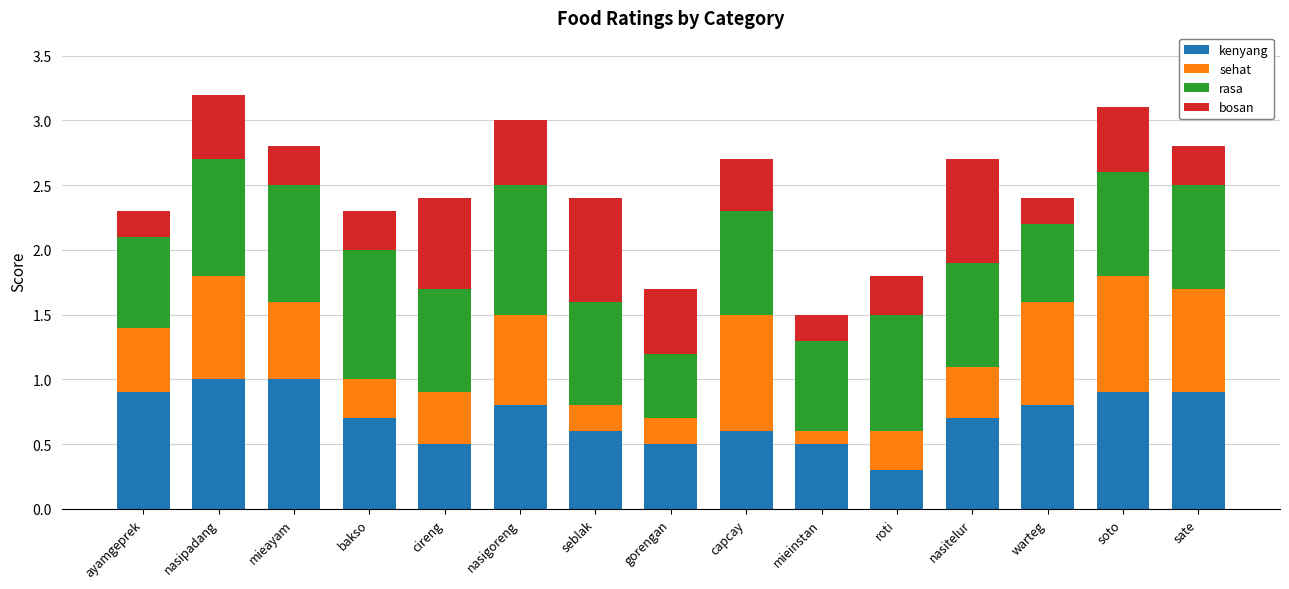

True or false: kenyang has a value of 0.9 at soto.

True